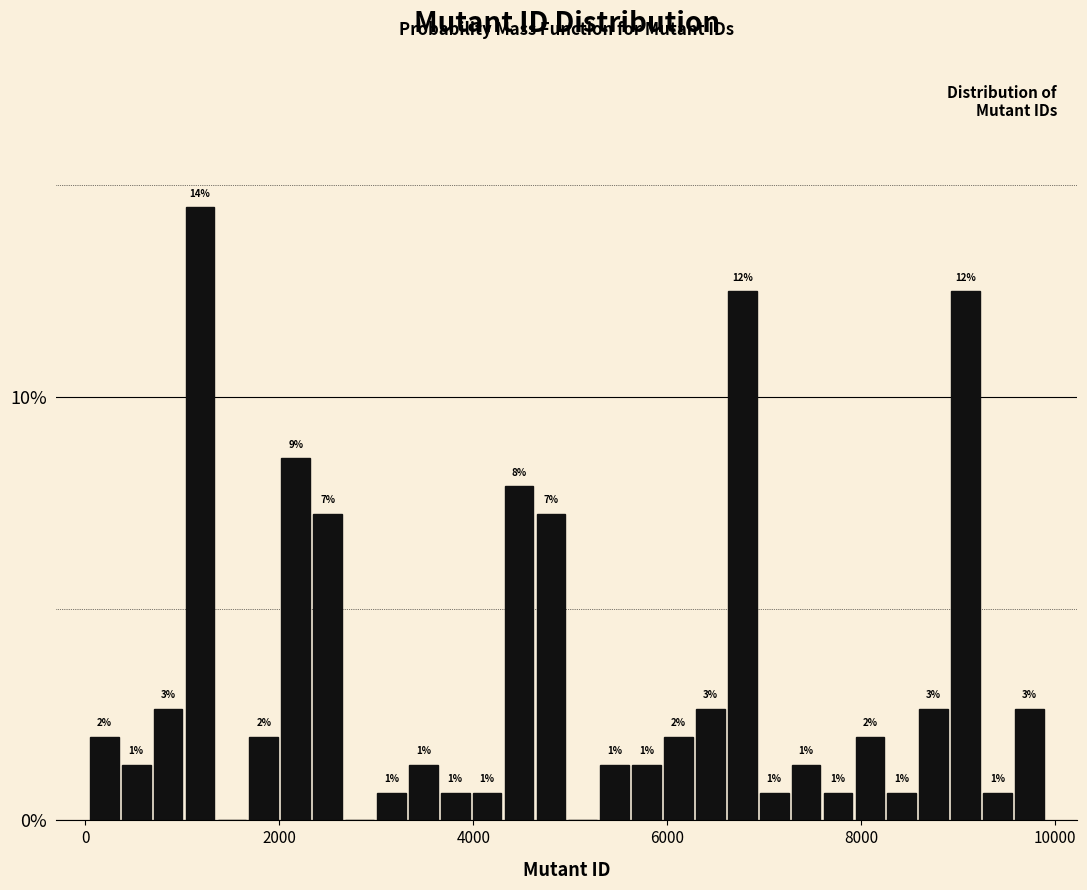

Read against the x-axis, roughly where is the centre of the tallest bar?

1200